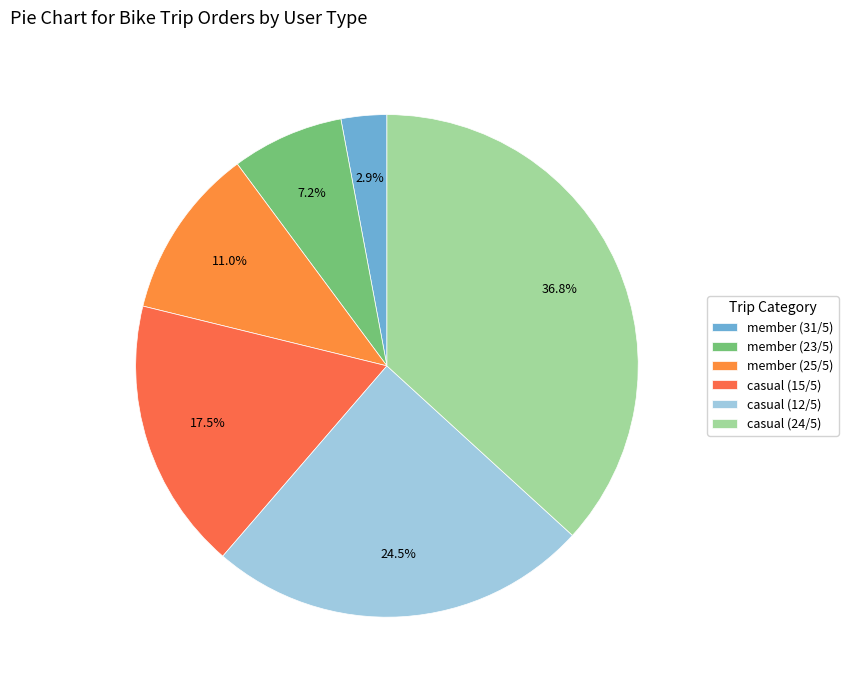

Which category has the biggest portion of the pie?

casual (24/5)